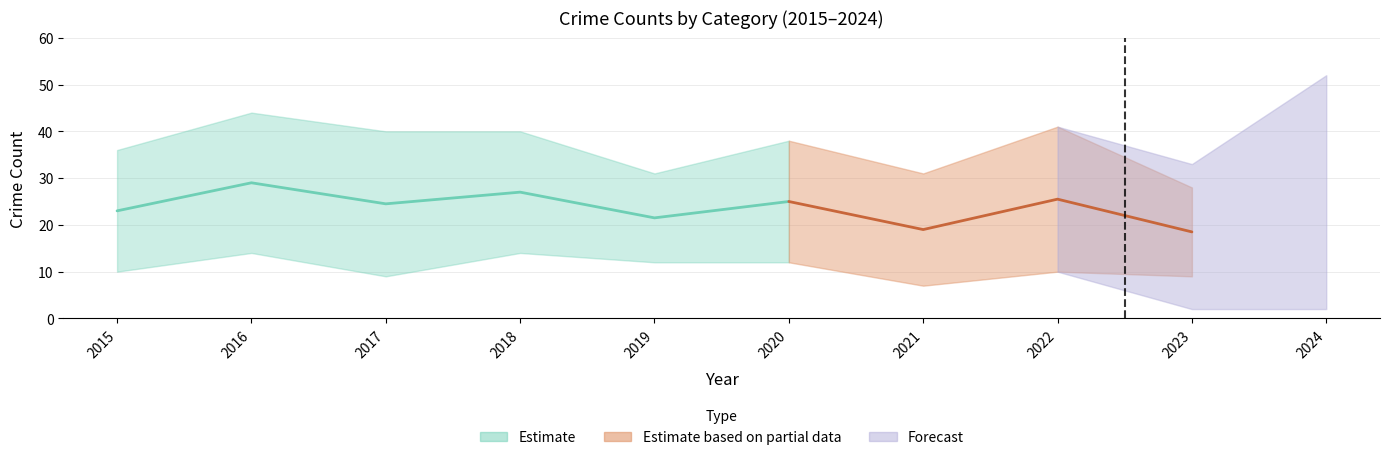

At which label does Robbery reach its minimum?

2019